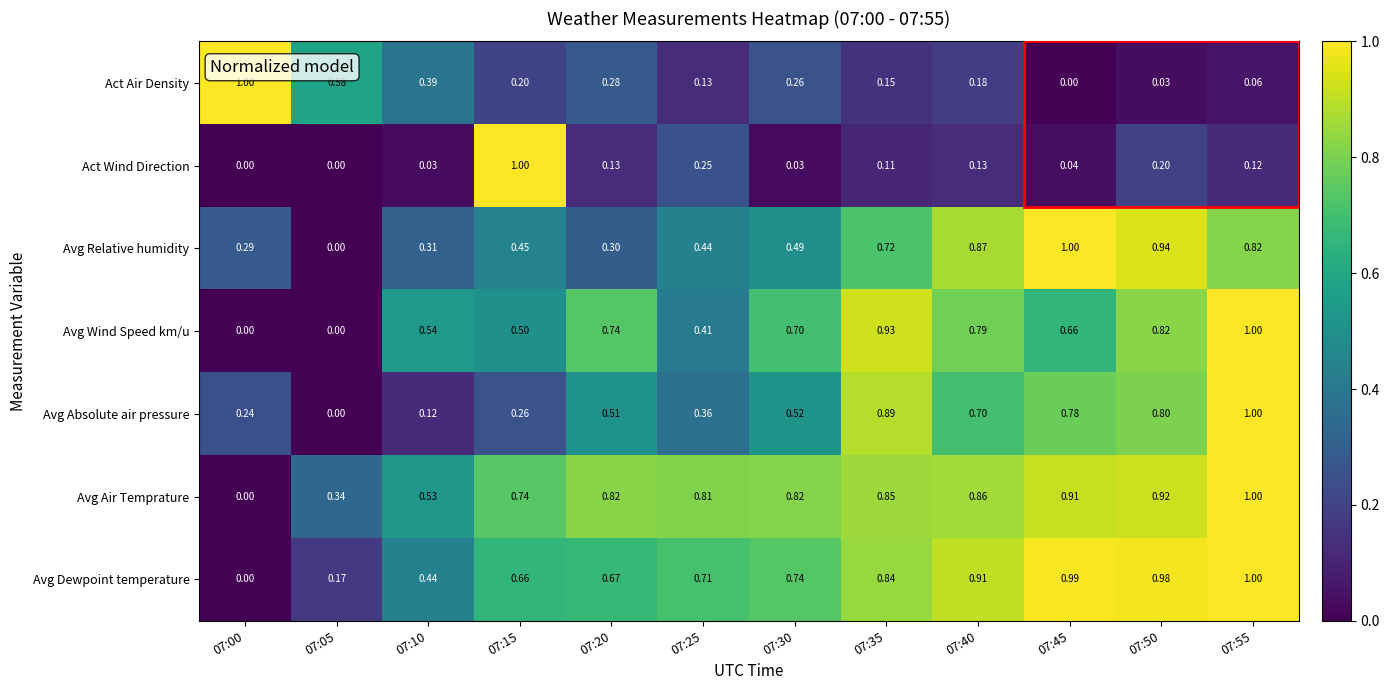

Between 07:00 and 07:20, which series saw the biggest shift?

Avg Air Temprature